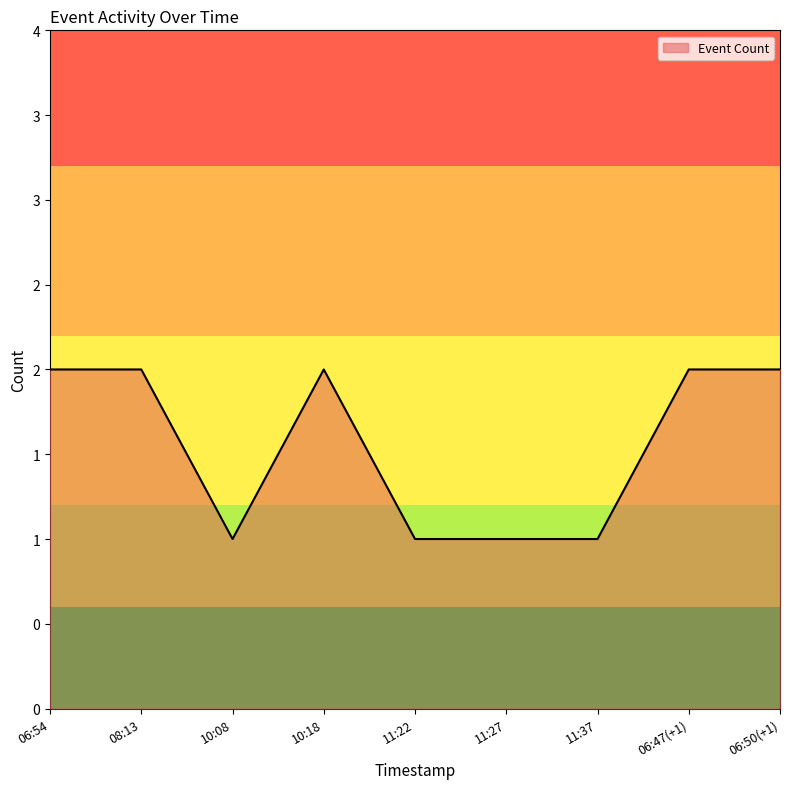

Which category has the highest value across all series?

06:54